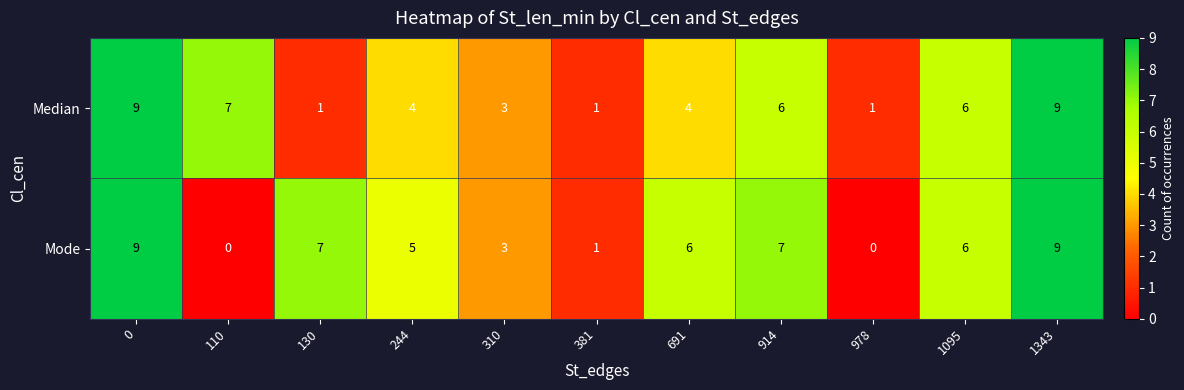

Which series has the widest spread of values?

Mode